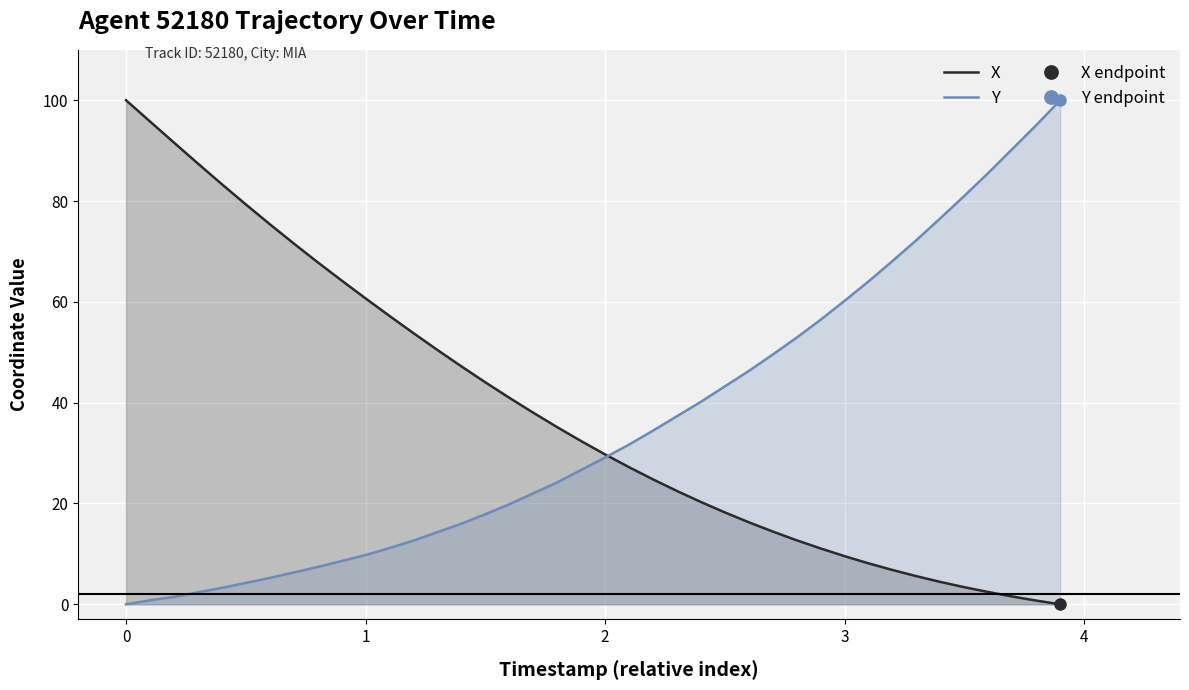

Which series has the largest range (max minus min)?

X